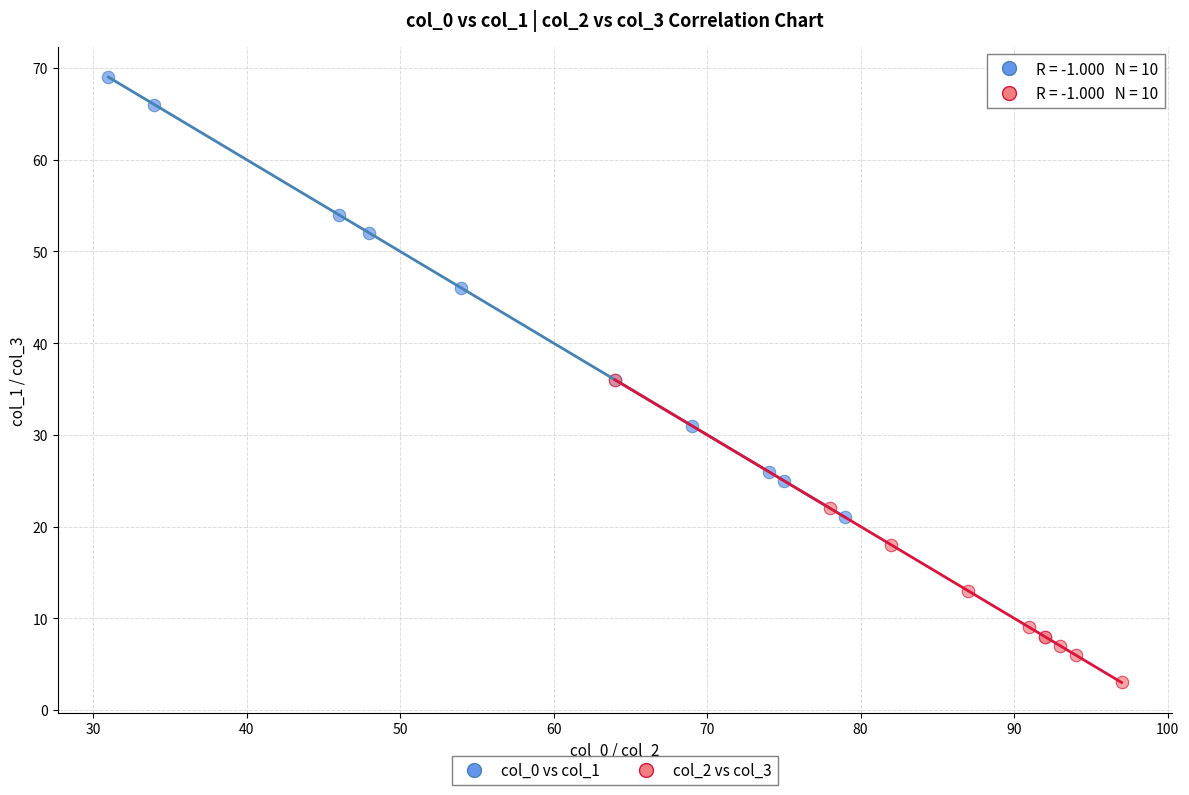

Which series has the widest spread of Y values?

col_0 vs col_1